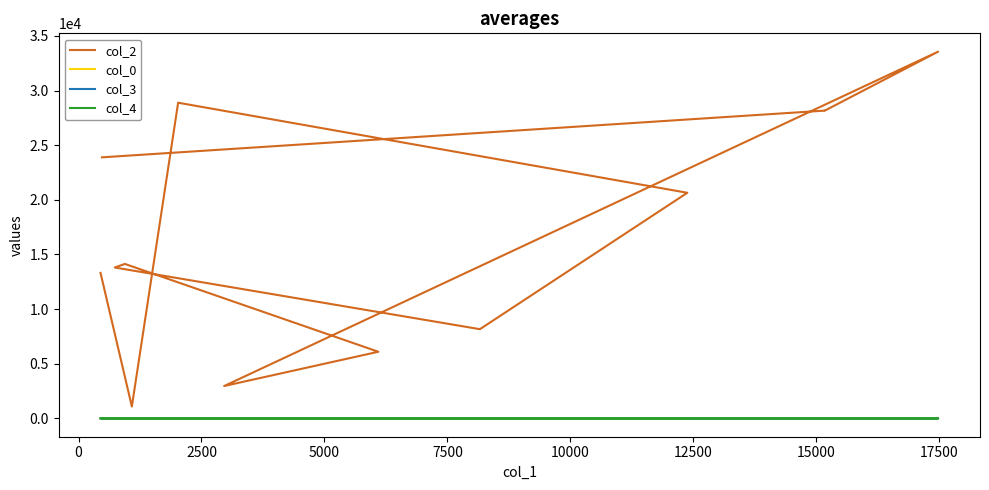

Reading left to right, transcribe all the data shown in this chart.

col_2: 13312	1084	28885	20643	8162	13807	14133	6097	2961	33555	28152	28160	23887
col_0: 9	26	26	27	27	28	28	28	28	28	28	28	28
col_3: 0	5	0	7	0	5	5	5	0	0	5	0	5
col_4: 1	0	0	0	0	0	0	0	0	0	0	0	0